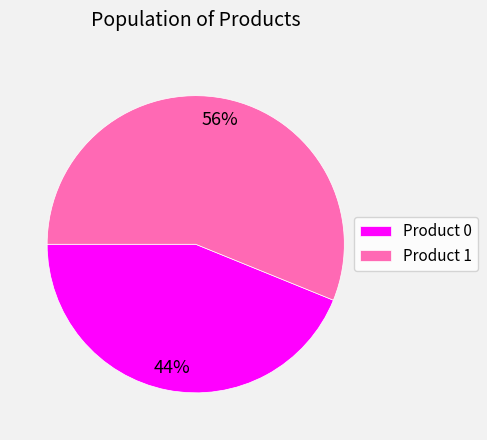

Combined, do Product 1 and Product 0 account for over 50%?

Yes